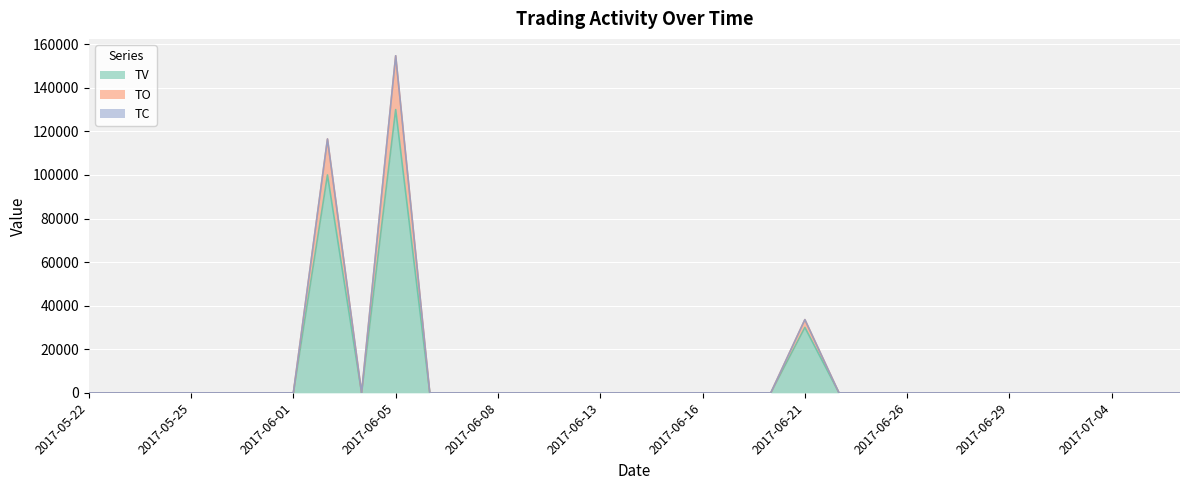

At which category is the sum across all series the highest?

2017-06-05